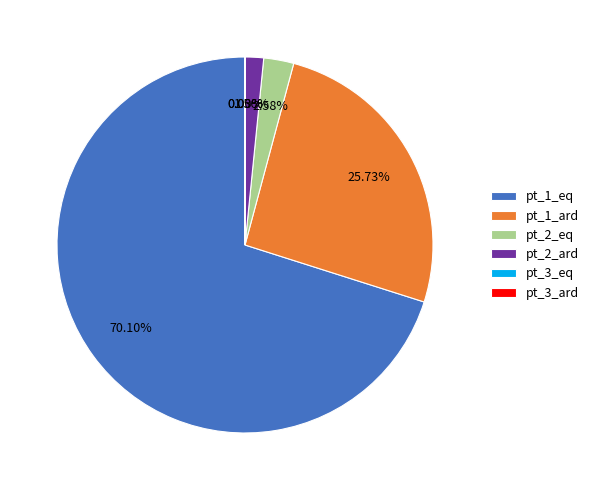

Combined, do pt_2_eq and pt_1_ard account for over 50%?

No